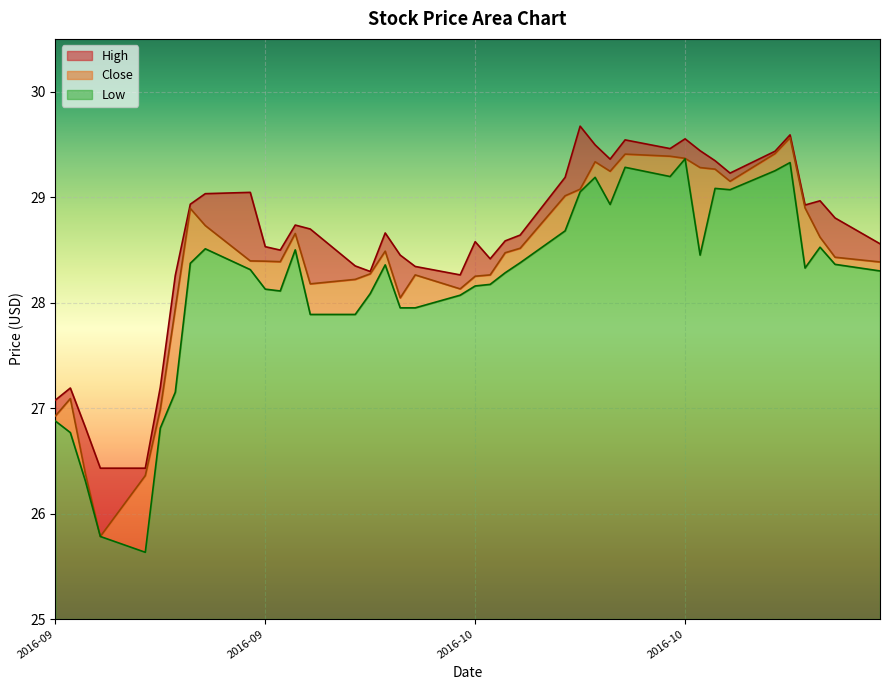

Reading left to right, transcribe all the data shown in this chart.

High: 0.2	0.1	0.4	0.6	0.1	0.2	0.3	0.0	0.3	0.7	0.1	0.1	0.1	0.5	0.1	0.0	0.2	0.4	0.1	0.1	0.3	0.2	0.1	0.1	0.2	0.6	0.2	0.1	0.1	0.1	0.2	0.2	0.1	0.1	0.0	0.0	0.0	0.3	0.4	0.2
Close: 0.0	0.3	0.1	0.0	0.7	0.2	0.8	0.5	0.2	0.1	0.3	0.3	0.2	0.3	0.3	0.2	0.1	0.1	0.3	0.1	0.1	0.1	0.2	0.1	0.3	0.0	0.1	0.3	0.1	0.2	0.0	0.8	0.2	0.1	0.2	0.2	0.6	0.1	0.1	0.1
Low: 1.9	1.8	1.3	0.8	0.6	1.8	2.1	3.4	3.5	3.3	3.1	3.1	3.5	2.9	2.9	3.1	3.4	3.0	3.0	3.1	3.2	3.2	3.3	3.4	3.7	4.0	4.2	3.9	4.3	4.2	4.4	3.5	4.1	4.1	4.2	4.3	3.3	3.5	3.4	3.3